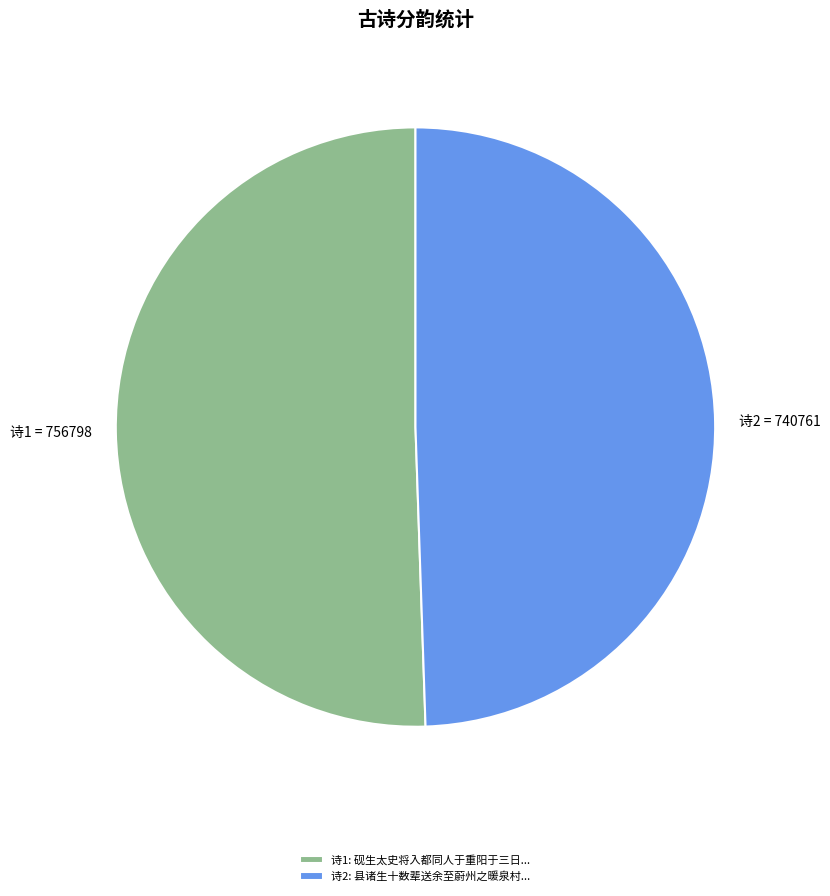

Does 诗1 = 756798 account for over 50% of the chart?

Yes